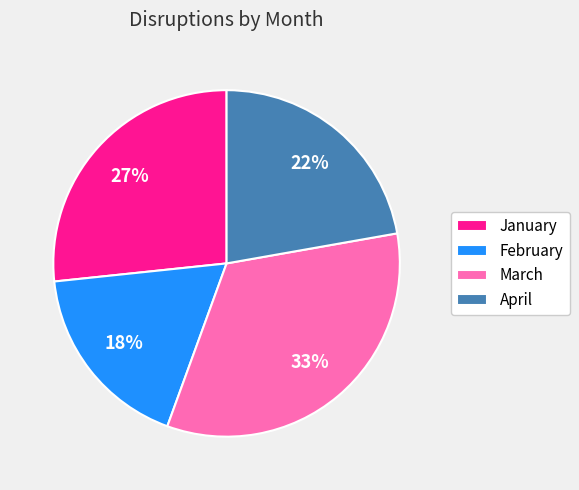

Is the sum of January and March greater than half?

Yes